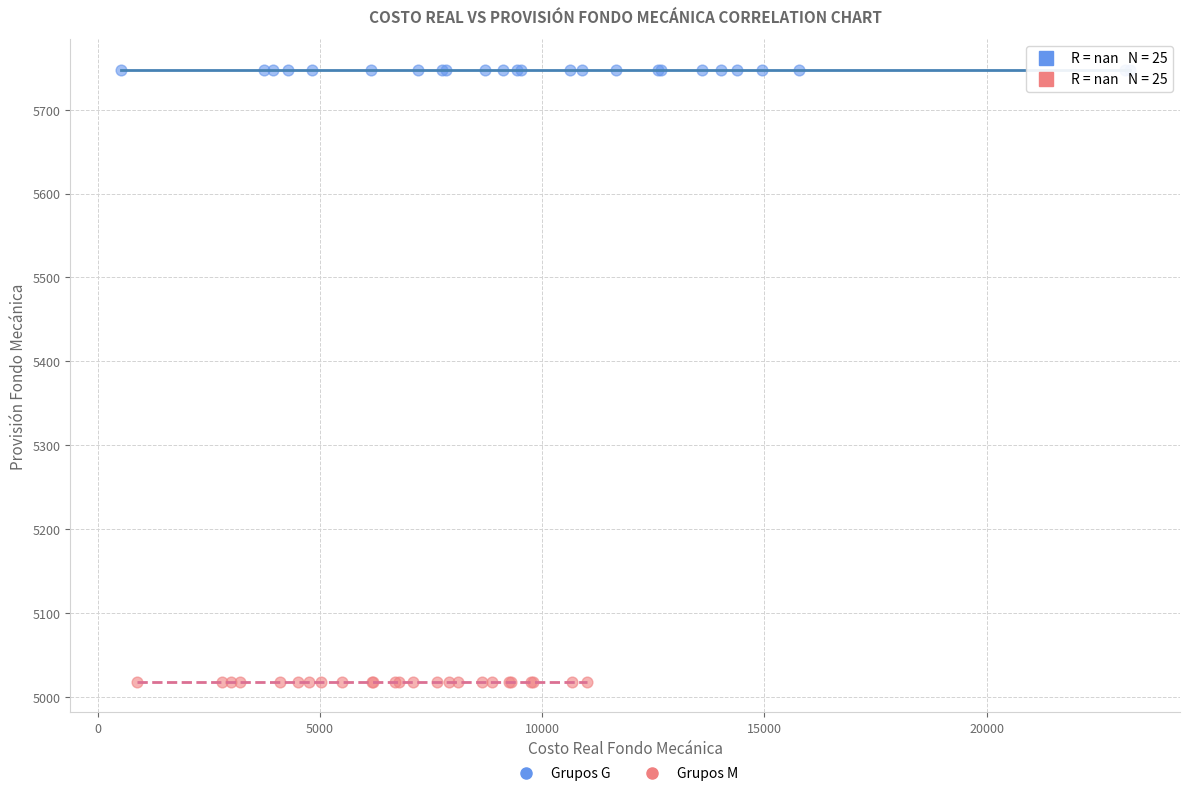

Which series contains the highest Y value?

Grupos G